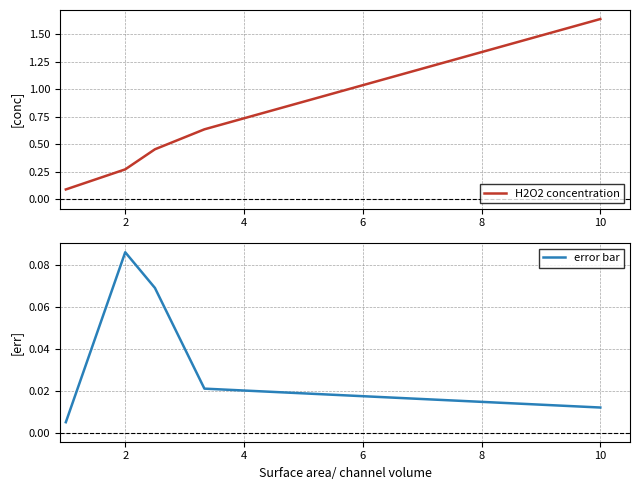

At how many categories does at least one series exceed 0?

5